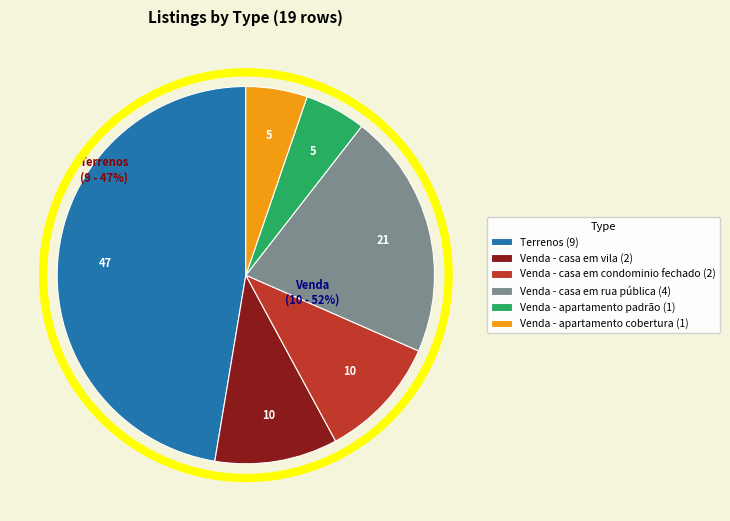

Does Terrenos represent more than half of the total?

No